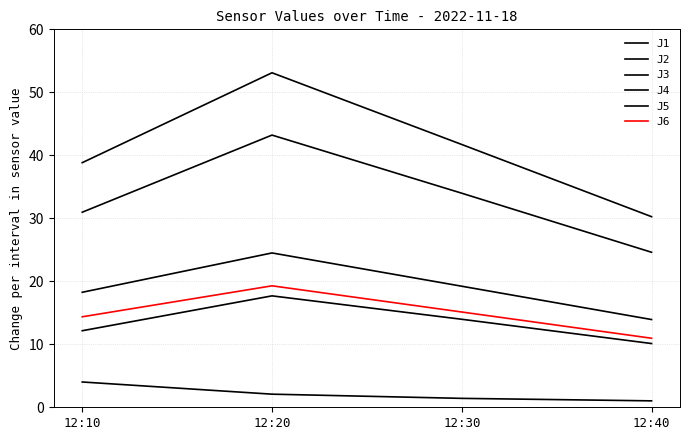

Does the chart display data point markers on the line(s)?

No